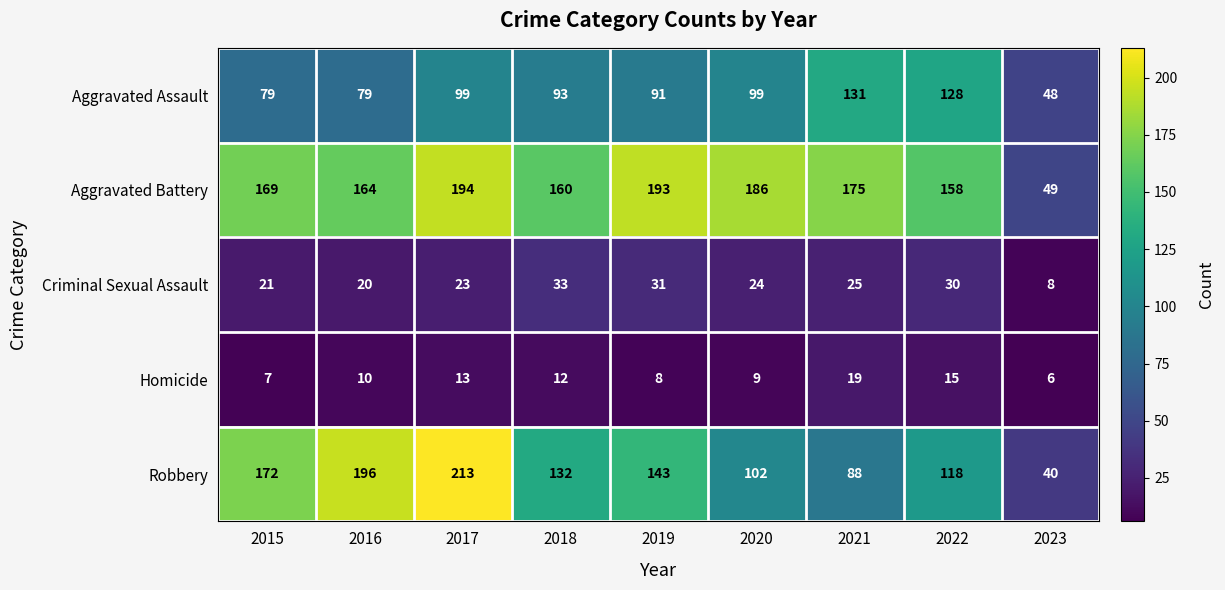

The value of Robbery at 2020 is 102. True or false?

True